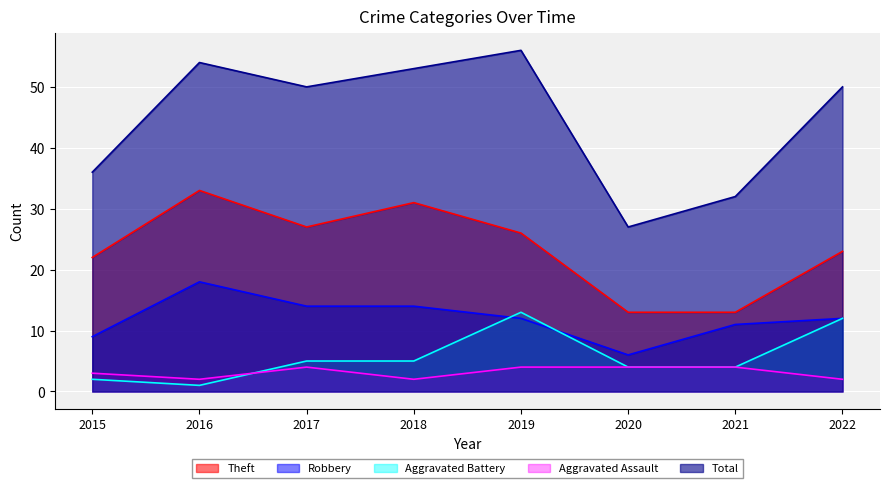

How many lines are shown in the chart?

5